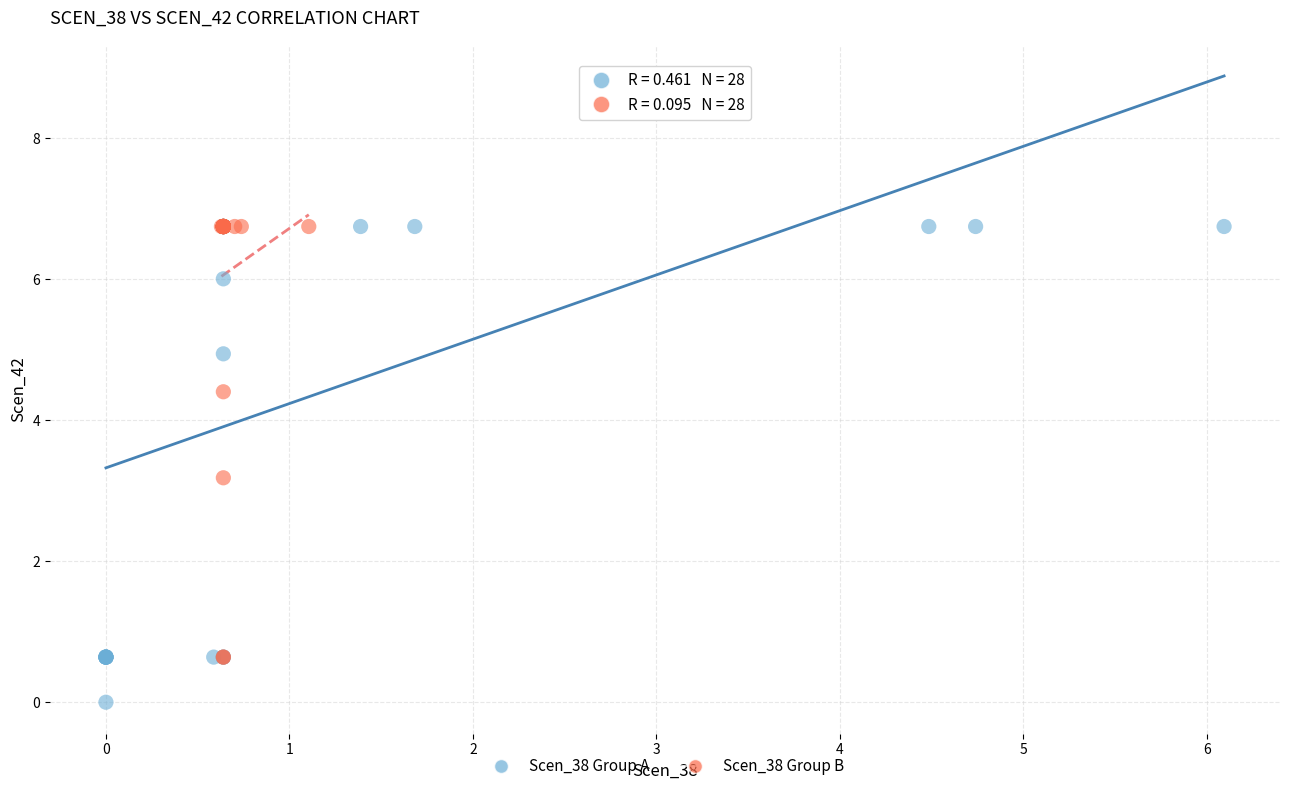

Which series reaches the minimum Y coordinate?

Scen_38 Group A